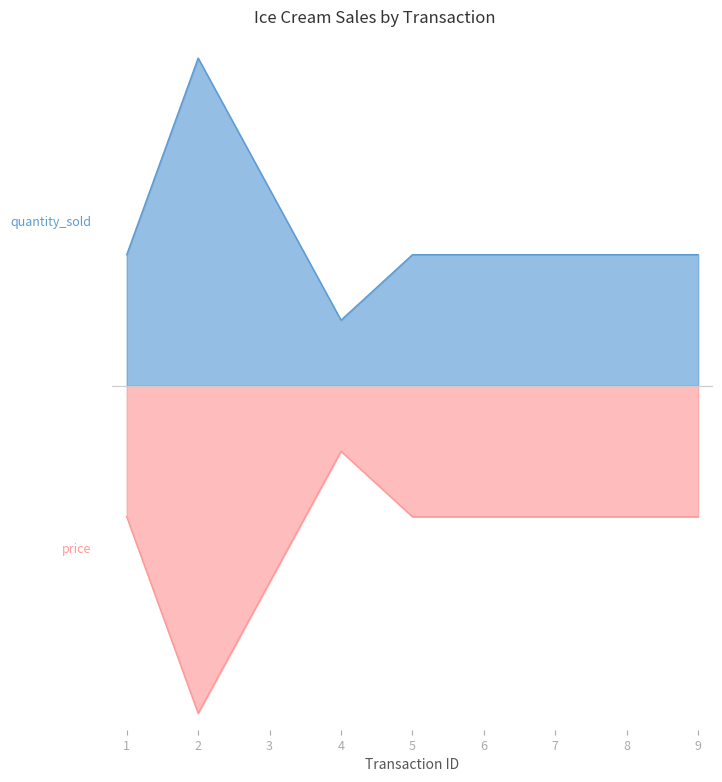

At which label is price closest to -6?

3